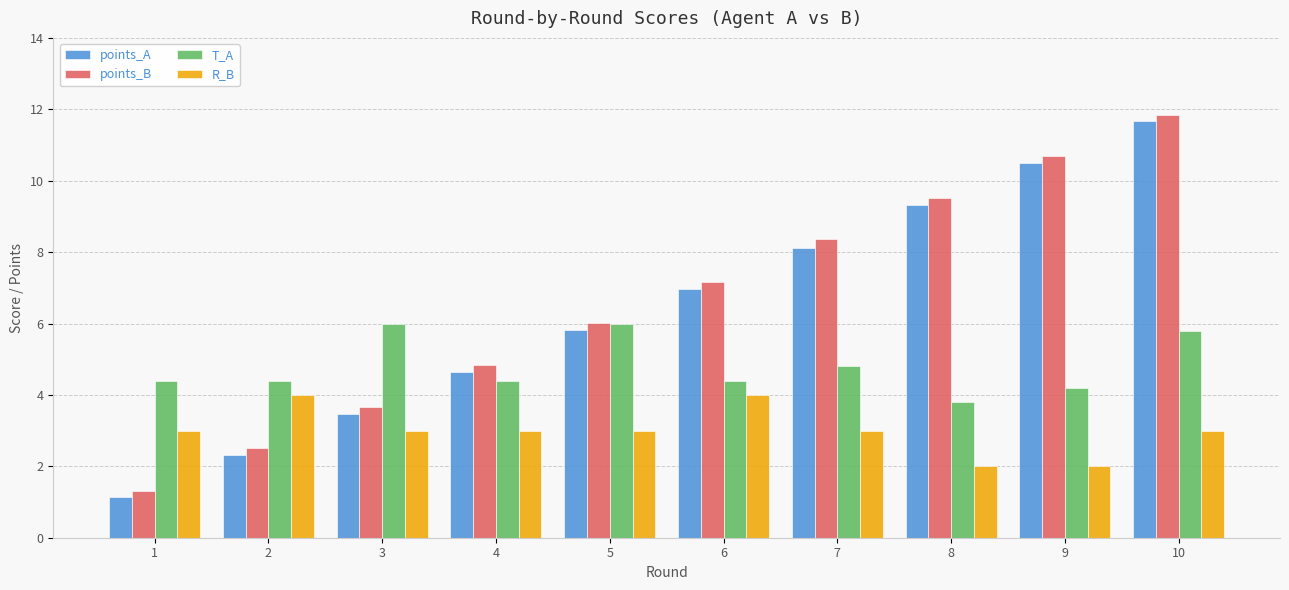

How many series are shown in this chart?

4